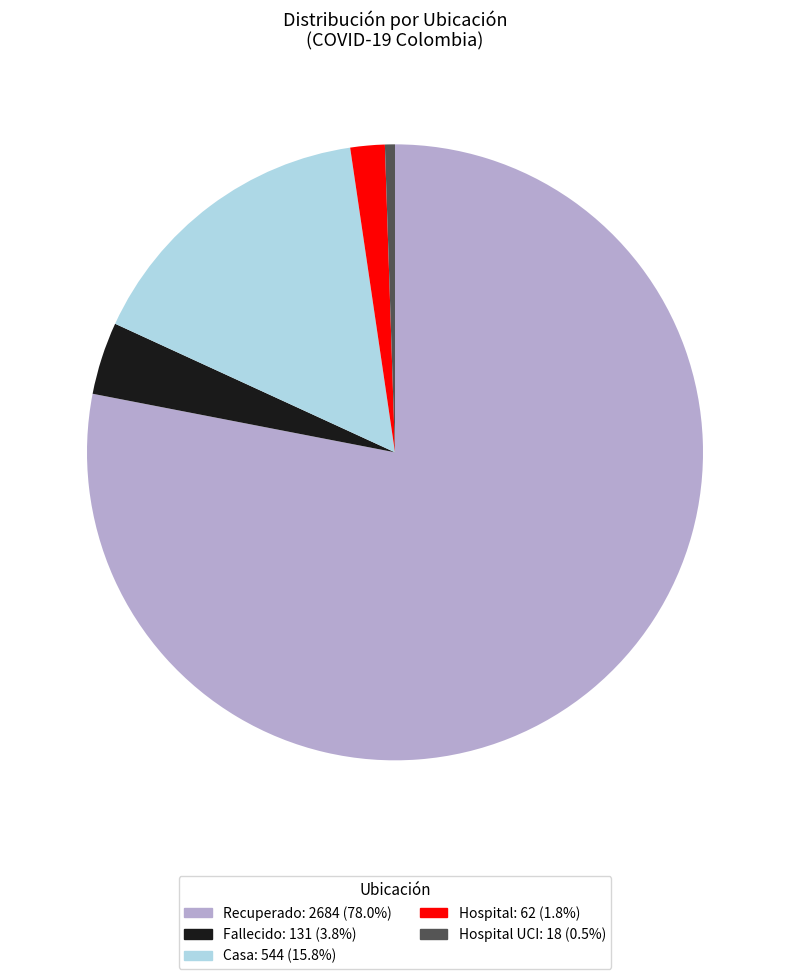

Which slice is the smallest?

Hospital UCI